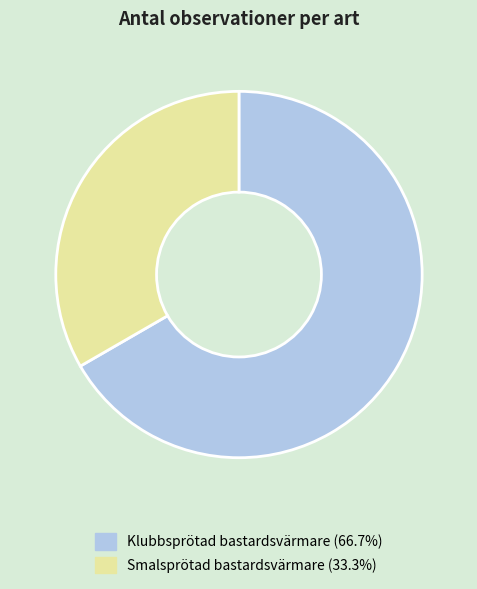

Is there any slice that represents more than half of the pie?

Yes